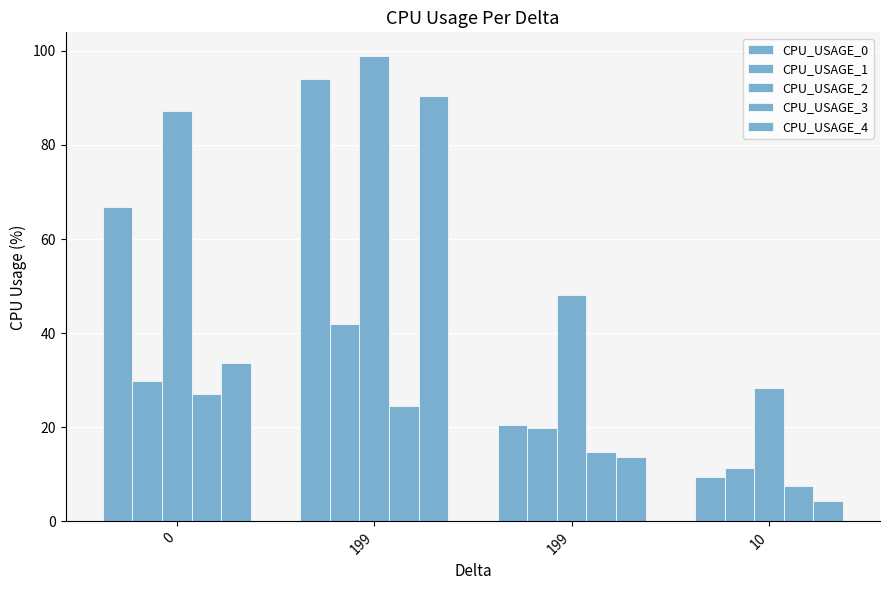

How many data points in CPU_USAGE_2 are above 87?

2